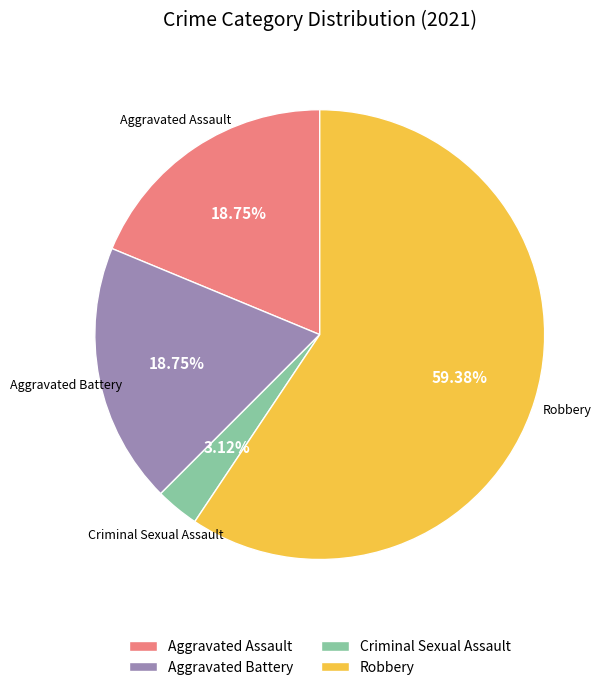

To the nearest percent, what is the difference between the largest and smallest slice percentages?

56%